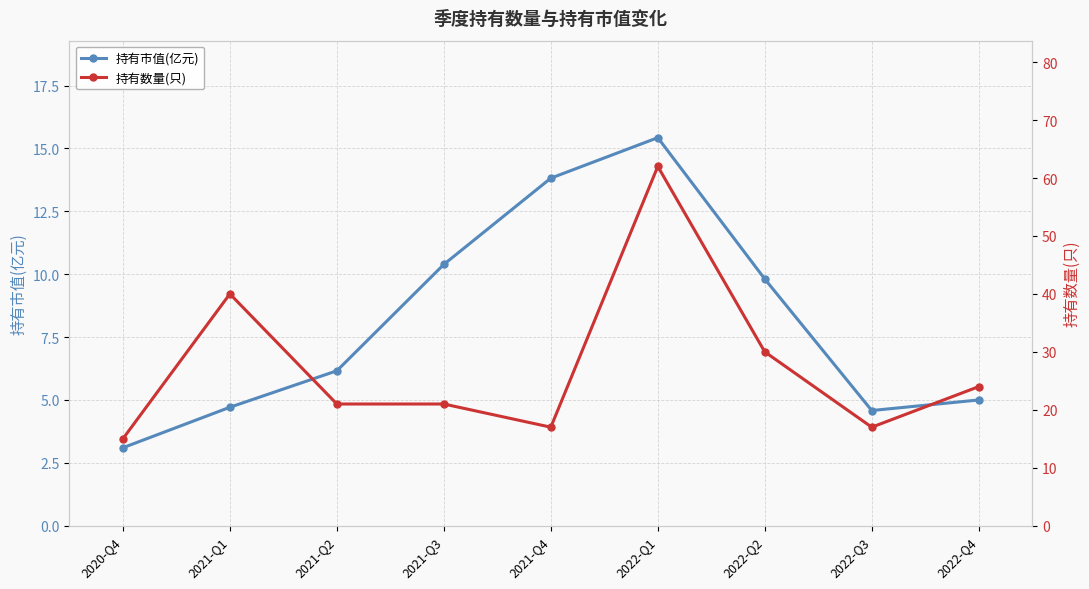

The 持有市值(亿元) series shows 7.7 at 2022-Q1. True or false?

False